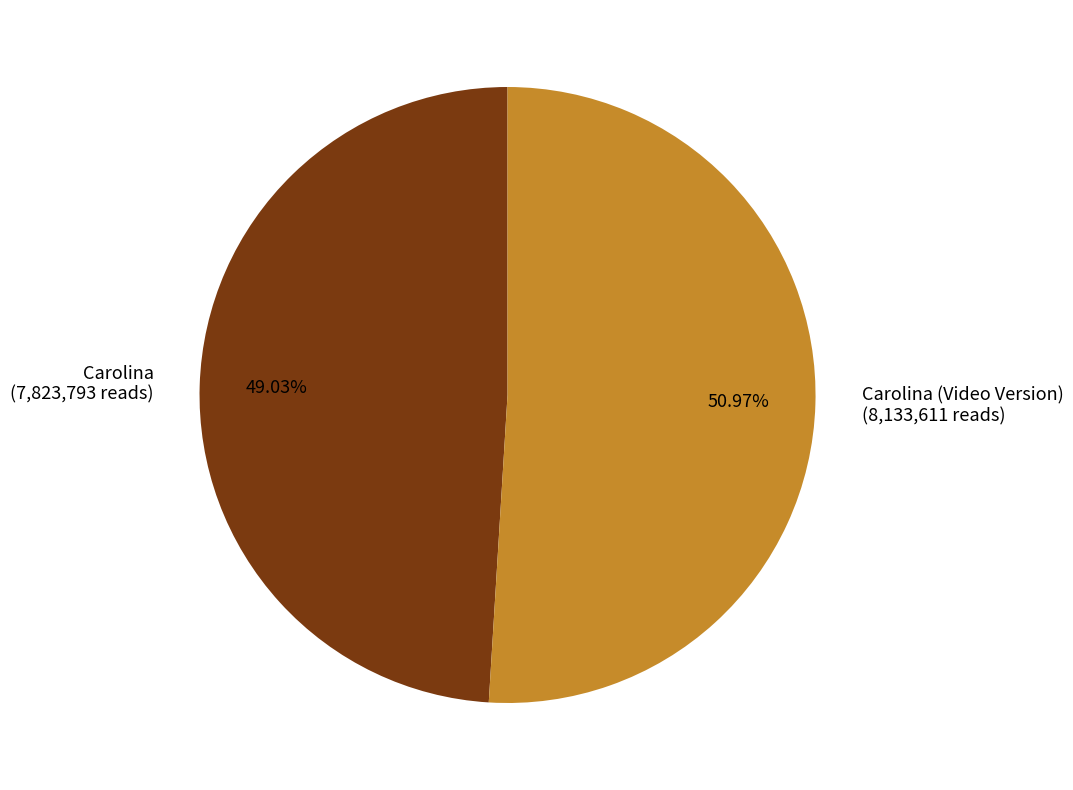

What is the ratio of the value at Carolina (7,823,793 reads) to the value at Carolina (Video Version) (8,133,611 reads)?

1.0